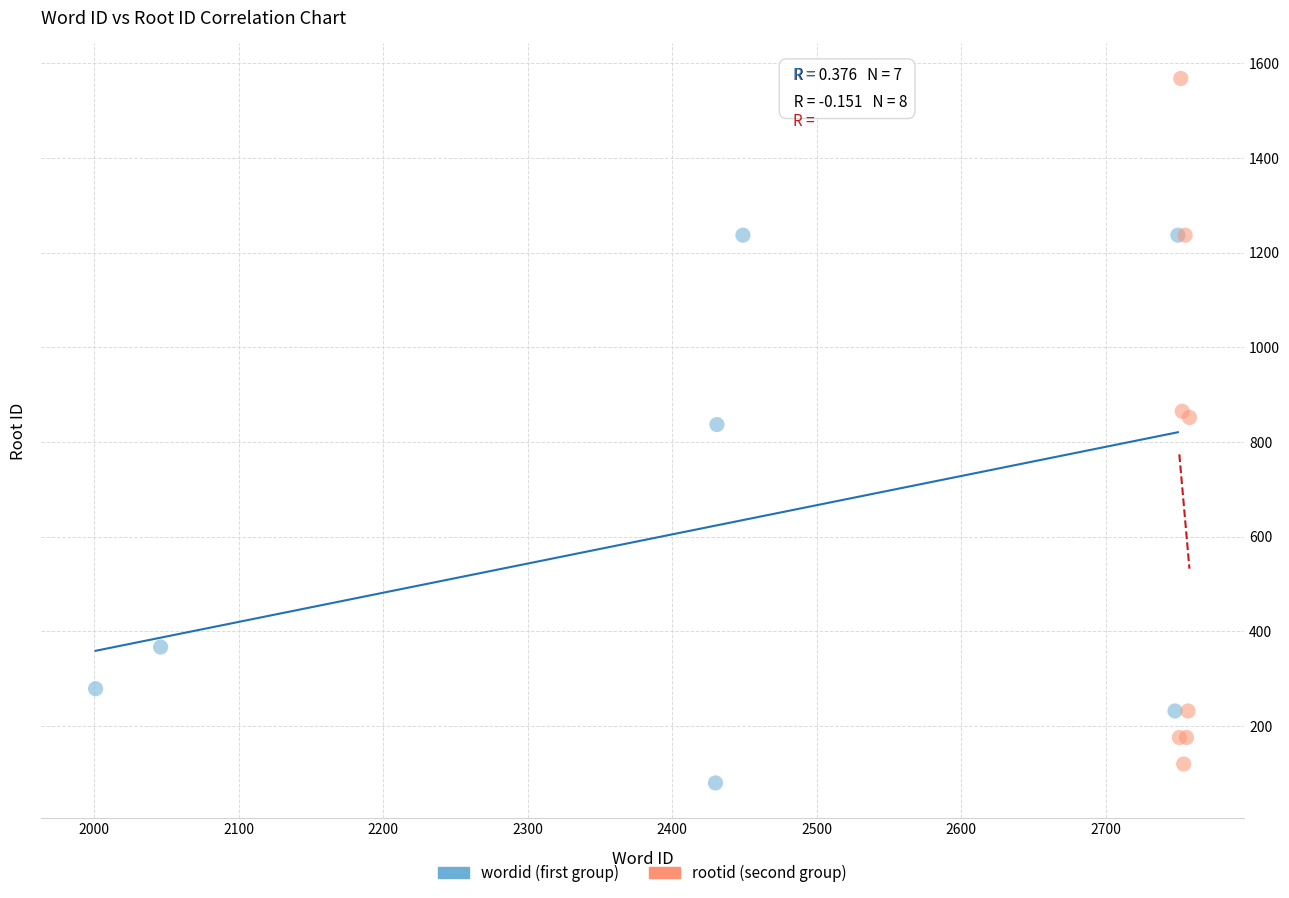

Which series has the widest spread of Y values?

rootid (second group)